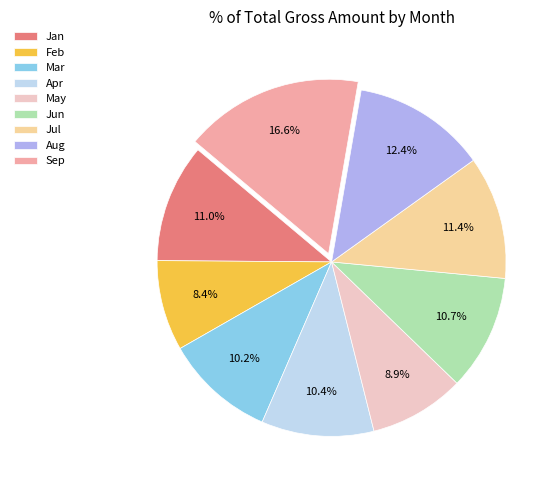

Is there a majority slice in this chart?

No